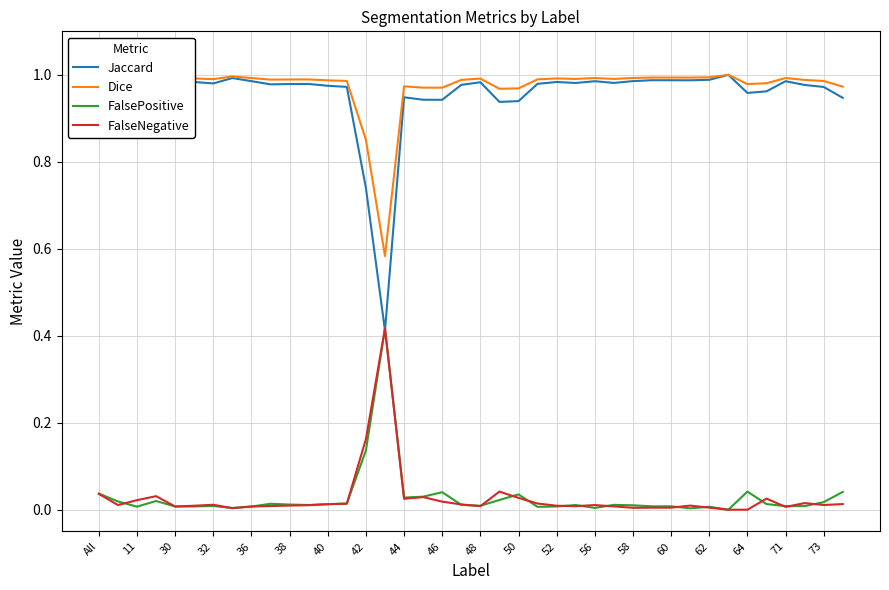

After their last crossing, which series has the higher values: Jaccard or FalsePositive?

Jaccard